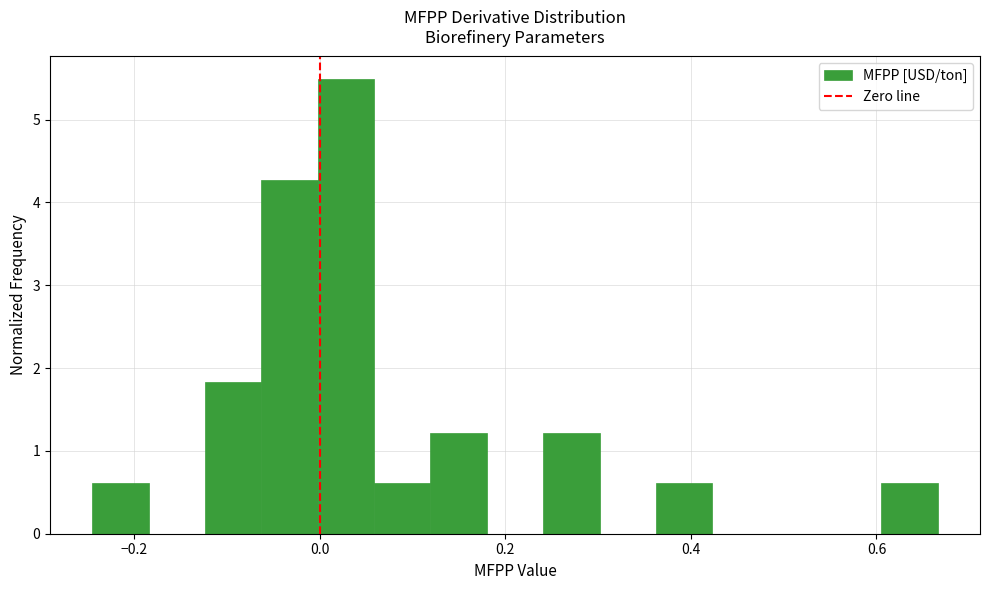

Read against the x-axis, roughly where is the centre of the tallest bar?

0.02